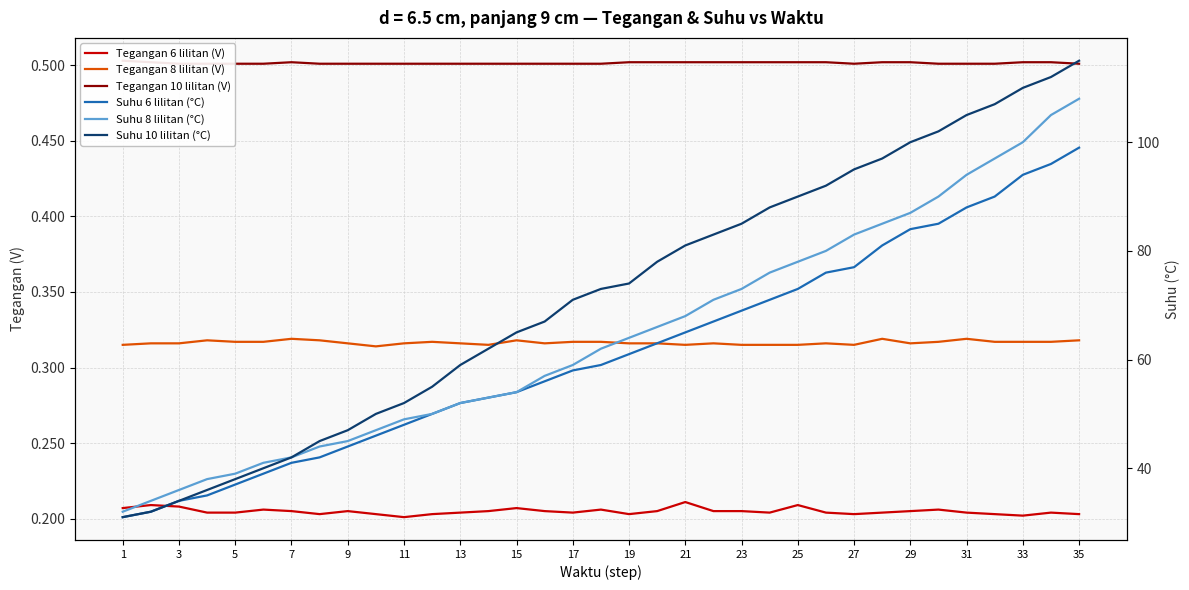

What are all the series names shown in the legend?

Tegangan 6 lilitan (V), Tegangan 8 lilitan (V), Tegangan 10 lilitan (V), Suhu 6 lilitan (°C), Suhu 8 lilitan (°C), Suhu 10 lilitan (°C)